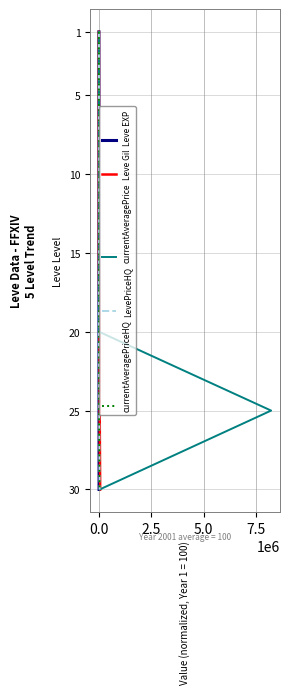

What is the highest value of the Leve EXP series?

30